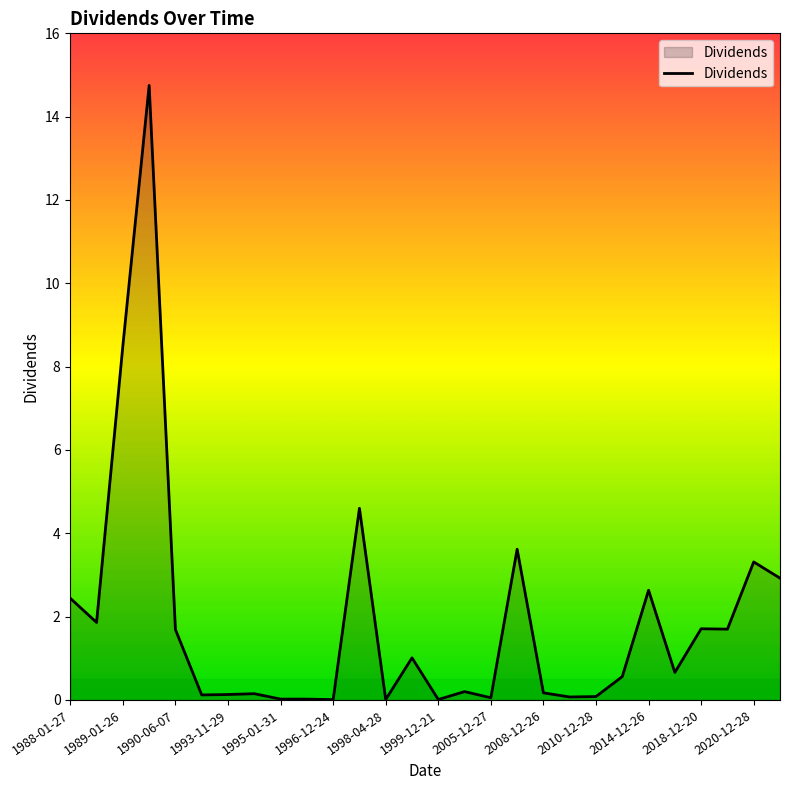

What is the maximum value shown in the chart?

14.8